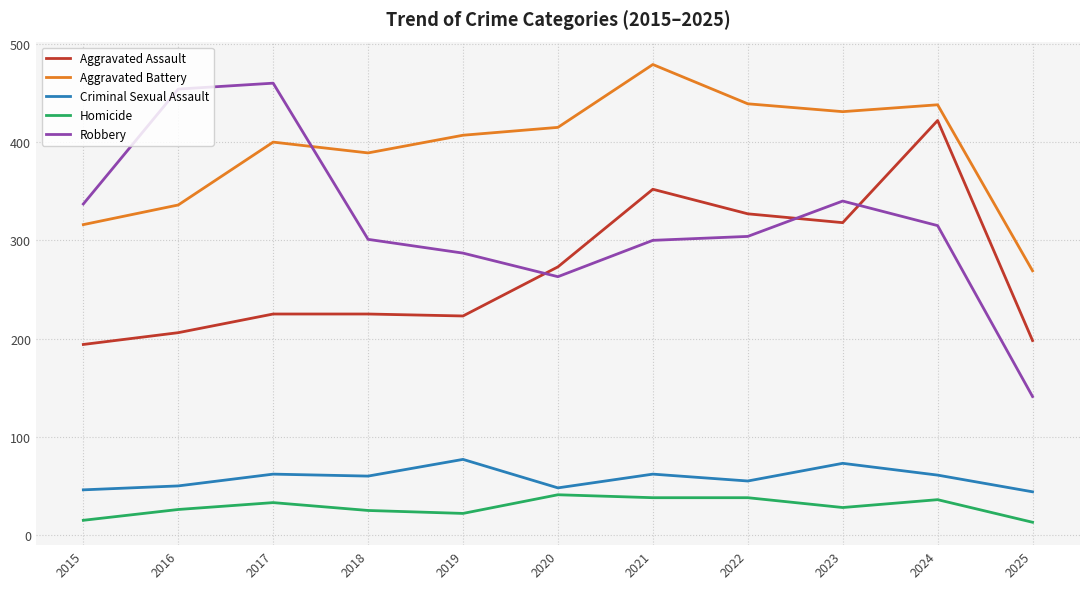

What is the total value across all series at 2022?

1163